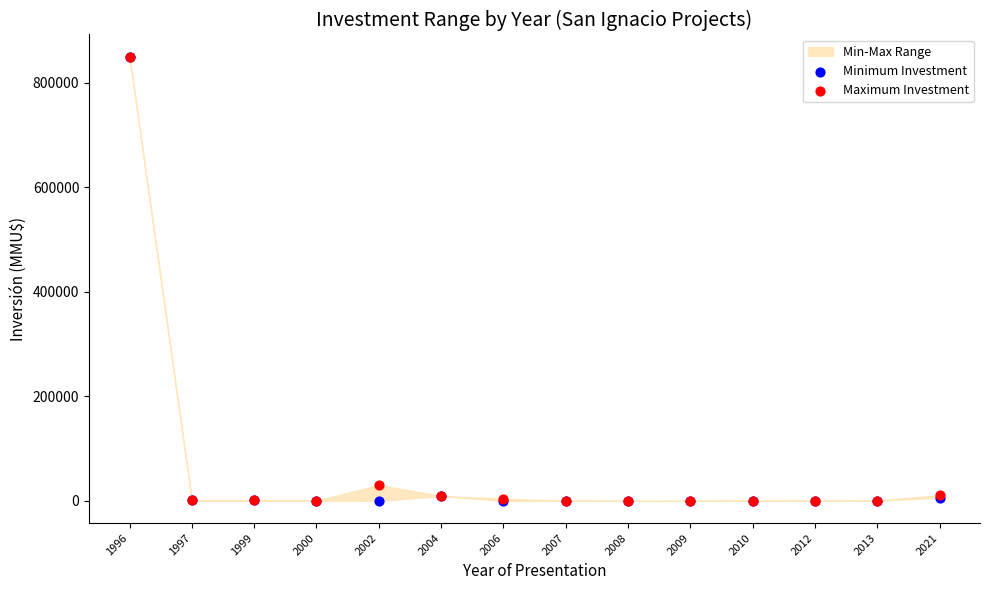

In the Maximum Investment series, what Y value is closest to 425011?

30350